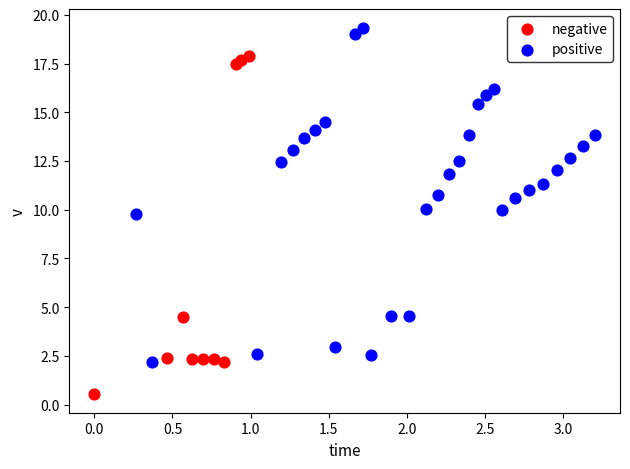

Which series contains the highest Y value?

positive